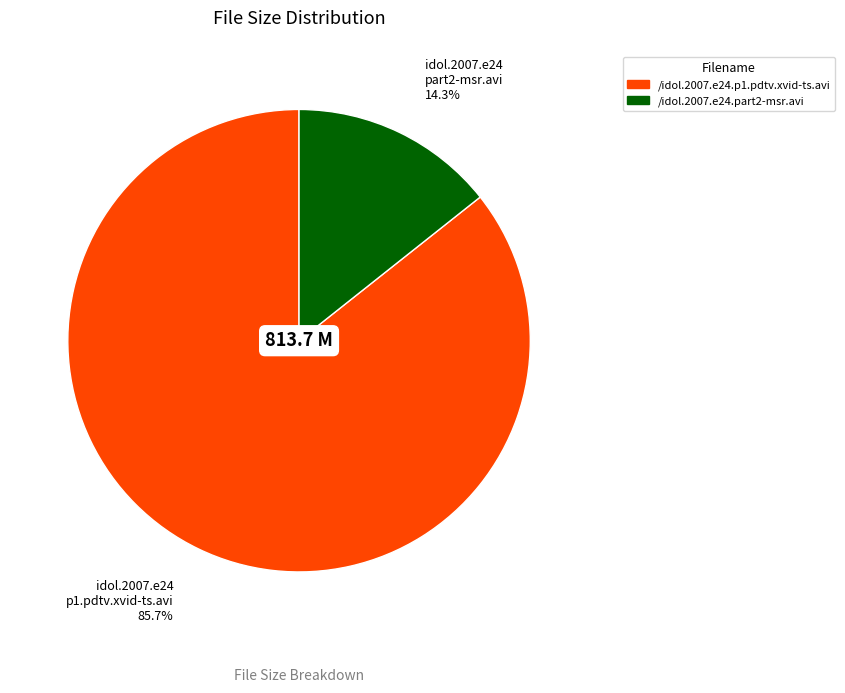

Is there any slice that represents more than half of the pie?

Yes